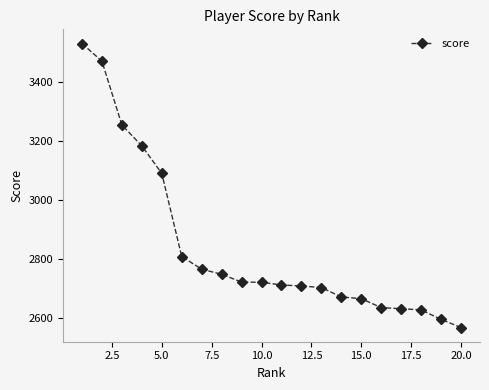

What is the value of the 12th point from the left?

2709.0